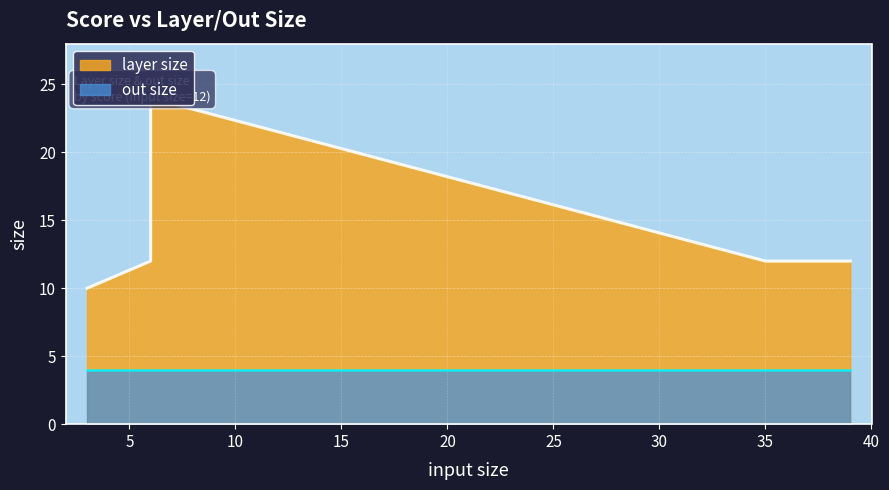

Is the value of layer size at 6 greater than the value of out size at 3?

Yes